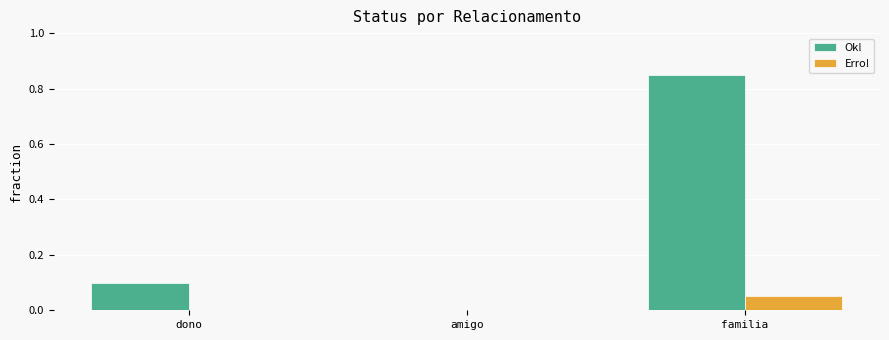

The value of Erro! at familia is 0.0. True or false?

False